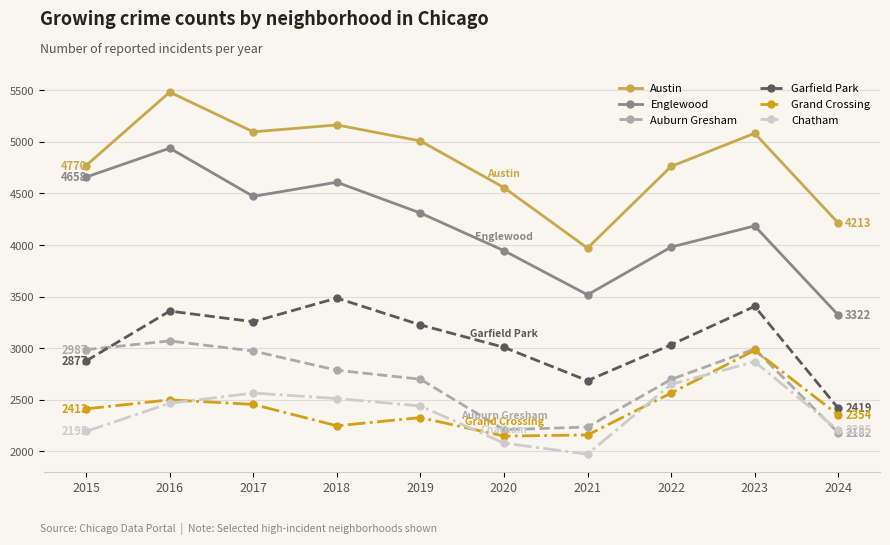

True or false: Auburn Gresham has a value of 4763 at 2023.

False